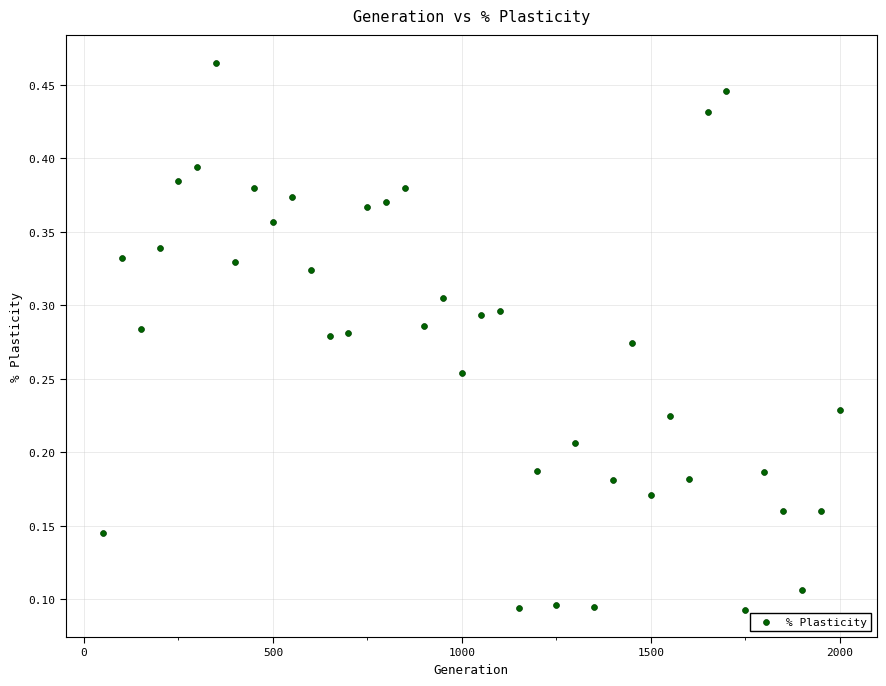

What is the range of X values (max minus min)?

1950.0